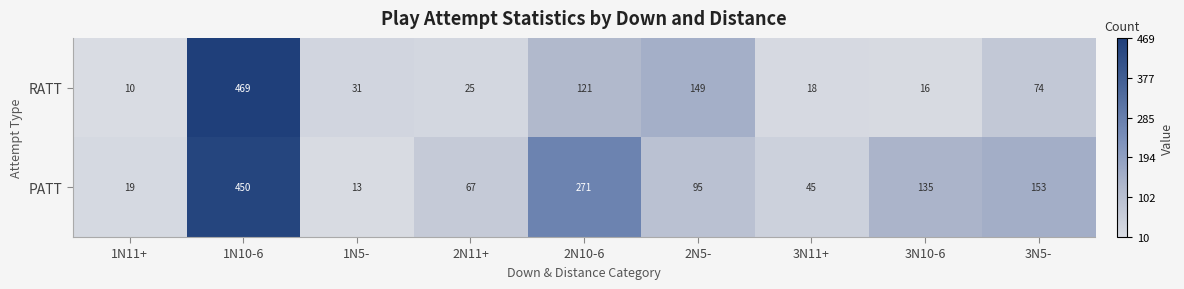

What value does the PATT series have at 3N10-6, to the nearest 5?

135